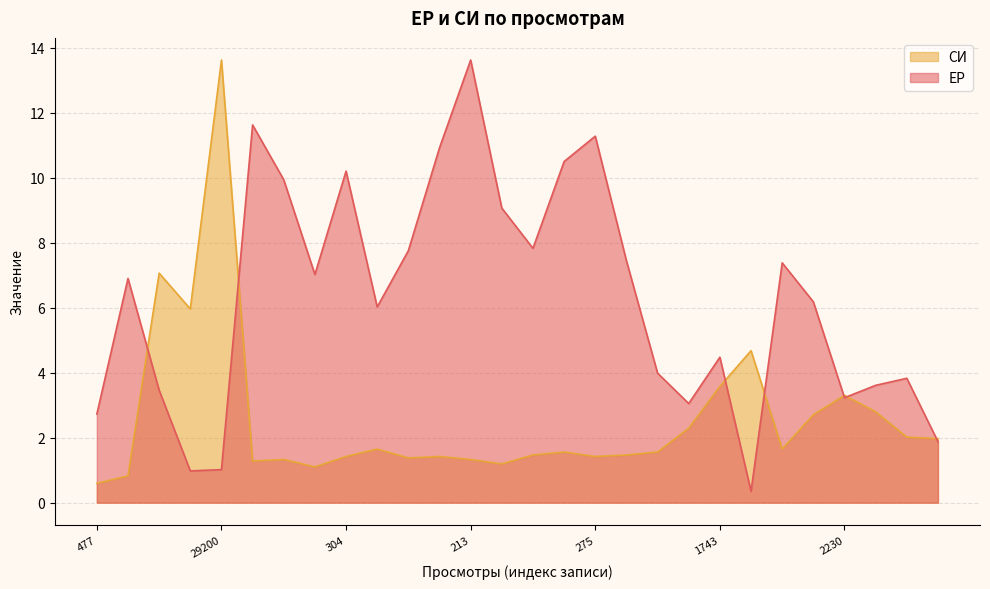

At which category is the sum across all series the highest?

213